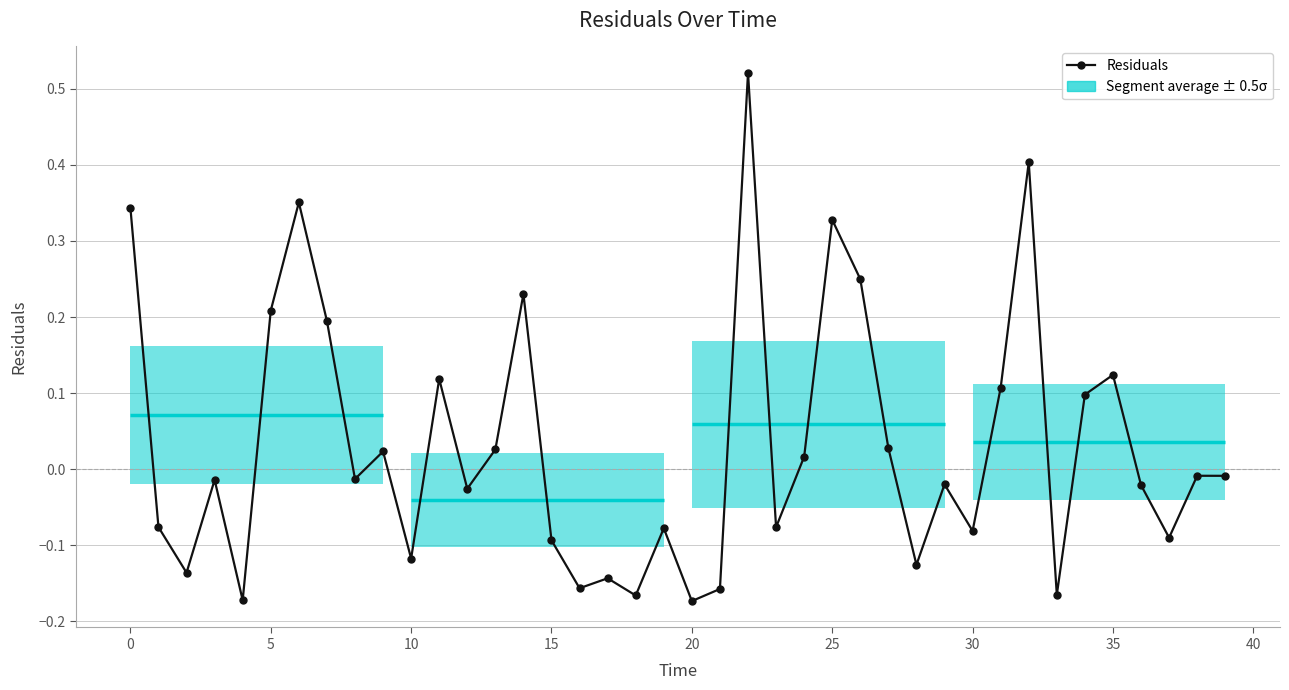

How many values exceed 0?

17